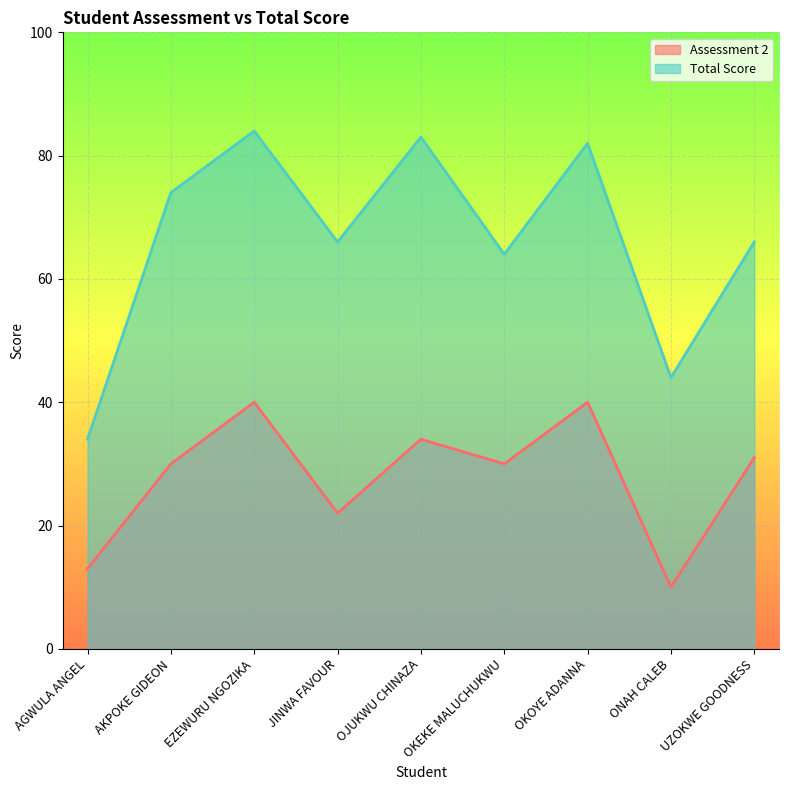

At which category is the sum across all series the highest?

EZEWURU NGOZIKA